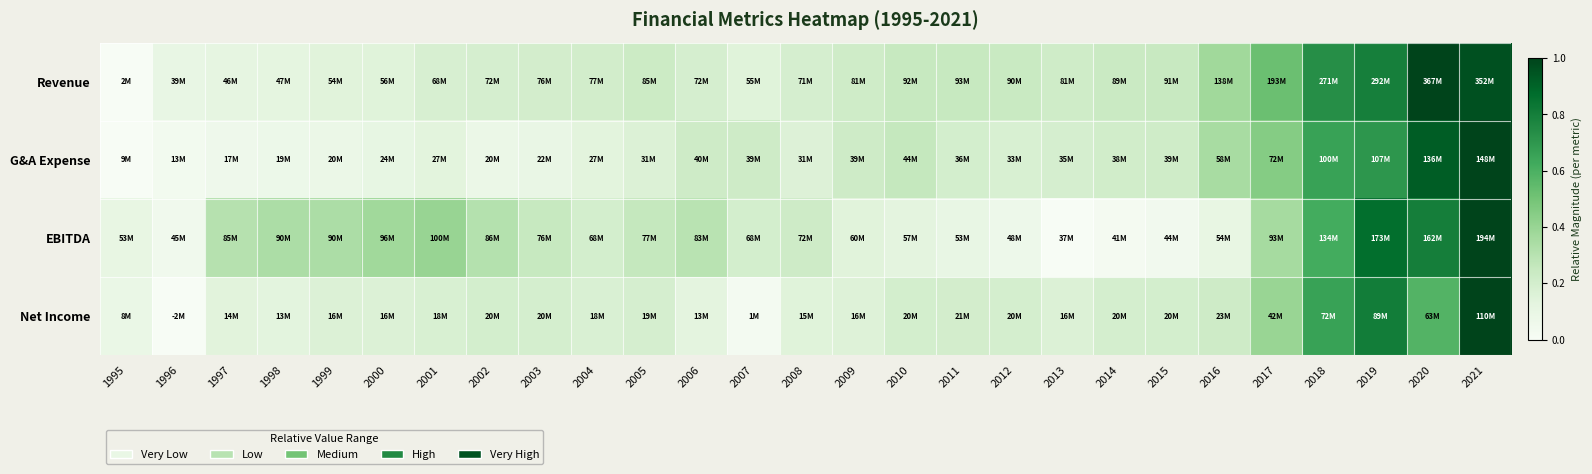

Reading left to right, list all the values displayed in this chart.

Revenue: 1995=0.0	1996=0.1	1997=0.1	1998=0.1	1999=0.1	2000=0.1	2001=0.2	2002=0.2	2003=0.2	2004=0.2	2005=0.2	2006=0.2	2007=0.1	2008=0.2	2009=0.2	2010=0.2	2011=0.2	2012=0.2	2013=0.2	2014=0.2	2015=0.2	2016=0.4	2017=0.5	2018=0.7	2019=0.8	2020=1.0	2021=1.0
G&A Expense: 1995=0.0	1996=0.0	1997=0.1	1998=0.1	1999=0.1	2000=0.1	2001=0.1	2002=0.1	2003=0.1	2004=0.1	2005=0.2	2006=0.2	2007=0.2	2008=0.2	2009=0.2	2010=0.3	2011=0.2	2012=0.2	2013=0.2	2014=0.2	2015=0.2	2016=0.4	2017=0.5	2018=0.7	2019=0.7	2020=0.9	2021=1.0
EBITDA: 1995=0.1	1996=0.0	1997=0.3	1998=0.3	1999=0.3	2000=0.4	2001=0.4	2002=0.3	2003=0.2	2004=0.2	2005=0.3	2006=0.3	2007=0.2	2008=0.2	2009=0.1	2010=0.1	2011=0.1	2012=0.1	2013=0.0	2014=0.0	2015=0.0	2016=0.1	2017=0.4	2018=0.6	2019=0.9	2020=0.8	2021=1.0
Net Income: 1995=0.1	1996=0.0	1997=0.1	1998=0.1	1999=0.2	2000=0.2	2001=0.2	2002=0.2	2003=0.2	2004=0.2	2005=0.2	2006=0.1	2007=0.0	2008=0.1	2009=0.2	2010=0.2	2011=0.2	2012=0.2	2013=0.2	2014=0.2	2015=0.2	2016=0.2	2017=0.4	2018=0.7	2019=0.8	2020=0.6	2021=1.0